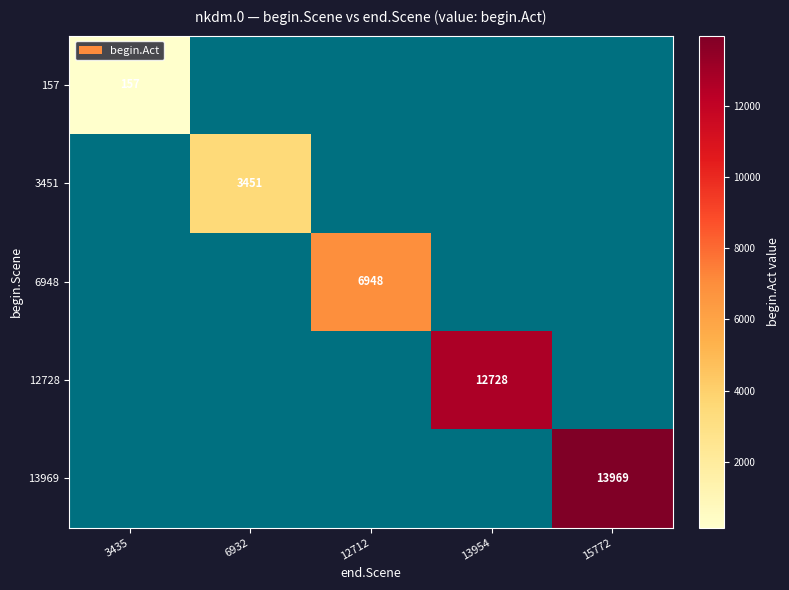

The value of 6948 at 12712 is 6948. True or false?

True